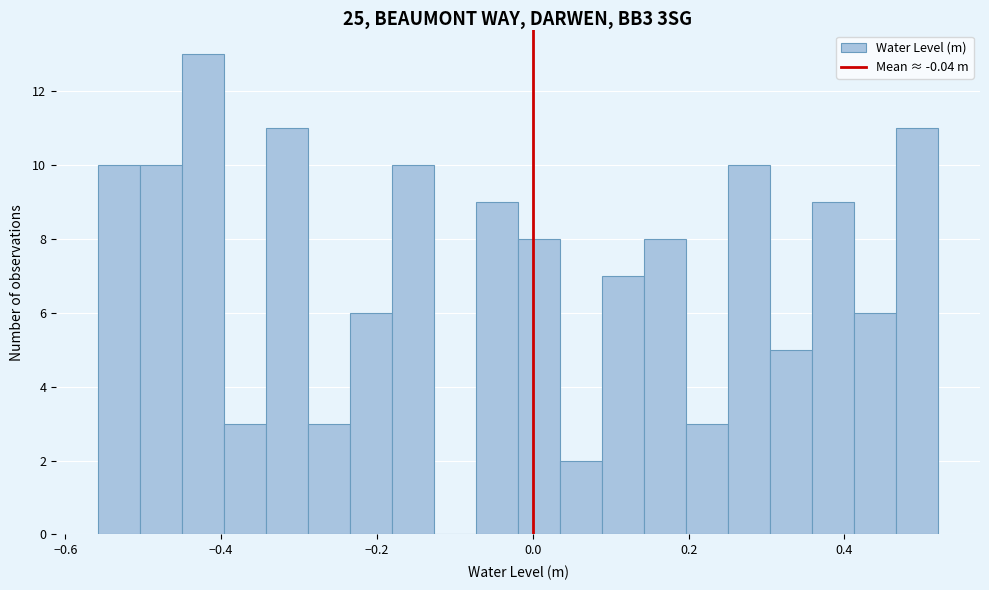

Around what value on the x-axis is the tallest bar? Give the approximate position of its centre, as read against the axis.

-0.42